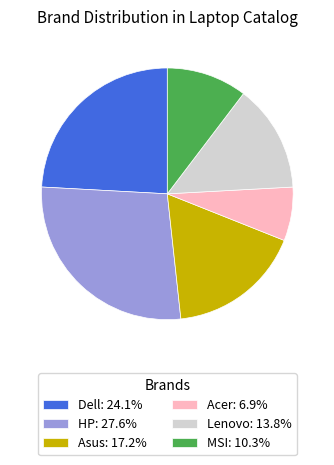

Approximately how many times larger is the value at HP: 27.6% compared to Asus: 17.2%?

1.6